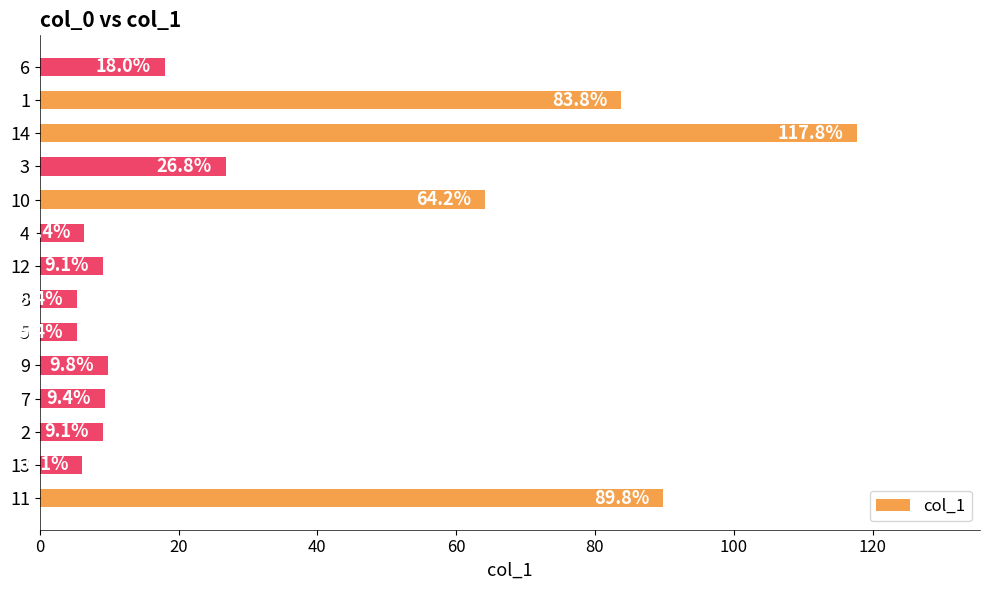

What value does the data have at 8?

5.4